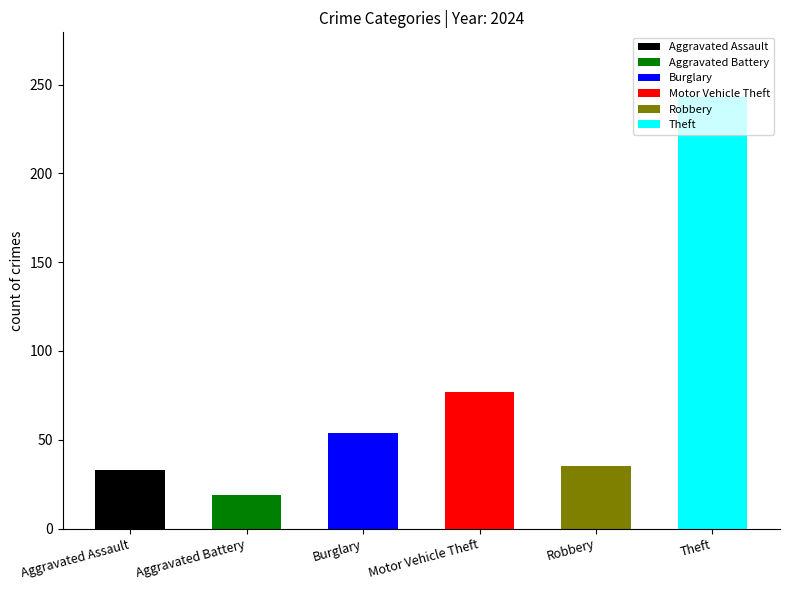

How many series are shown in this chart?

6